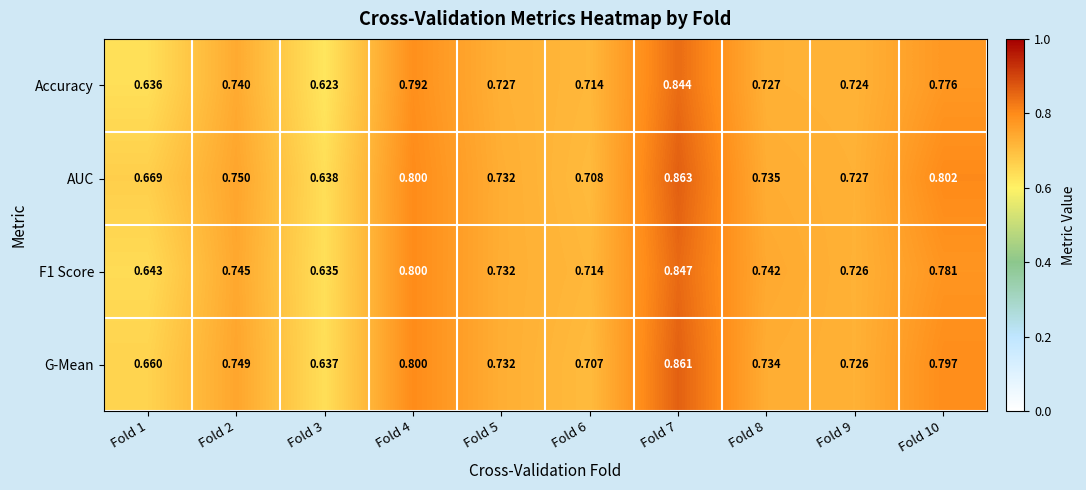

At Fold 3, list the series in order from smallest to largest.

Accuracy, F1 Score, G-Mean, AUC